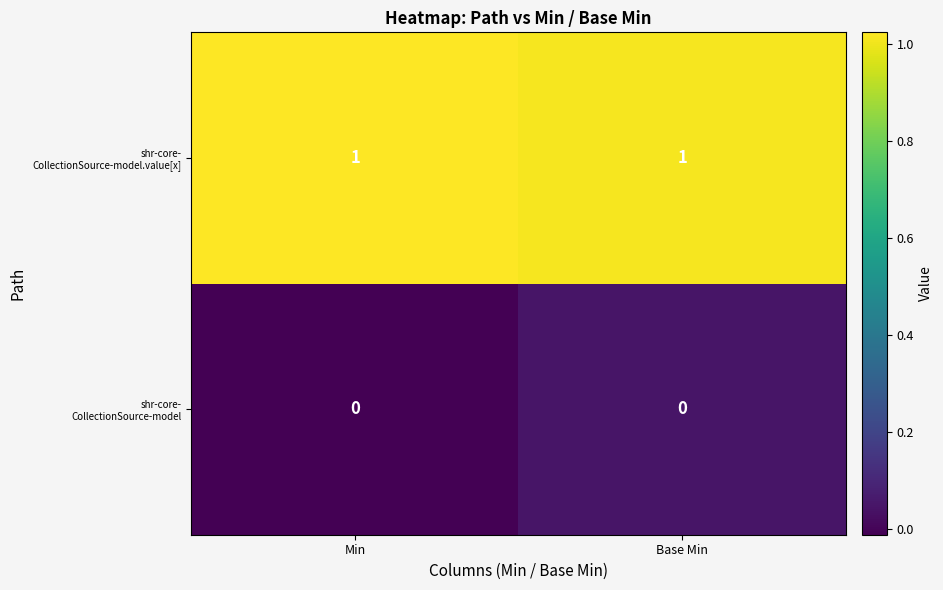

Count the number of data series in this chart.

2